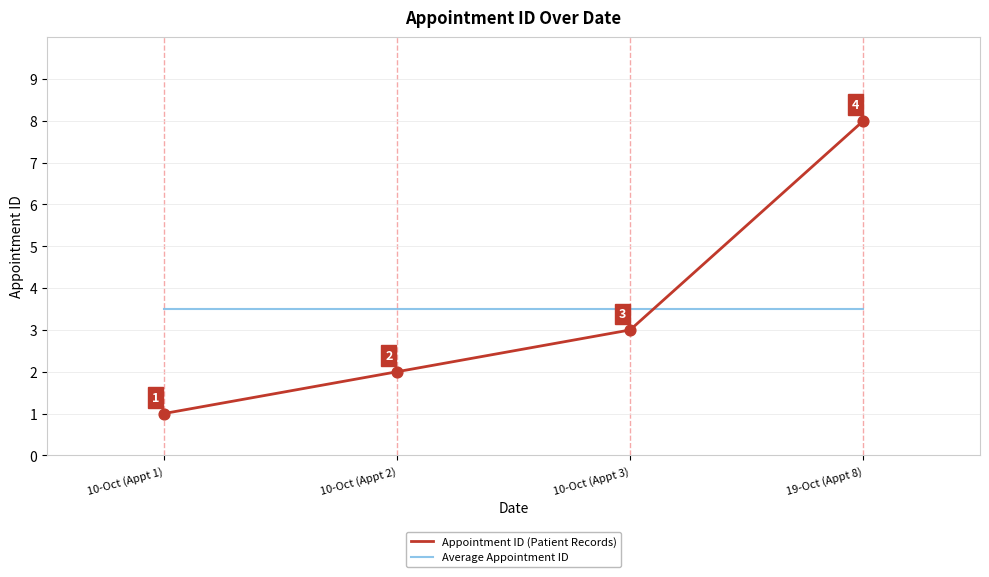

At which category is the sum across all series the highest?

19-Oct (Appt 8)